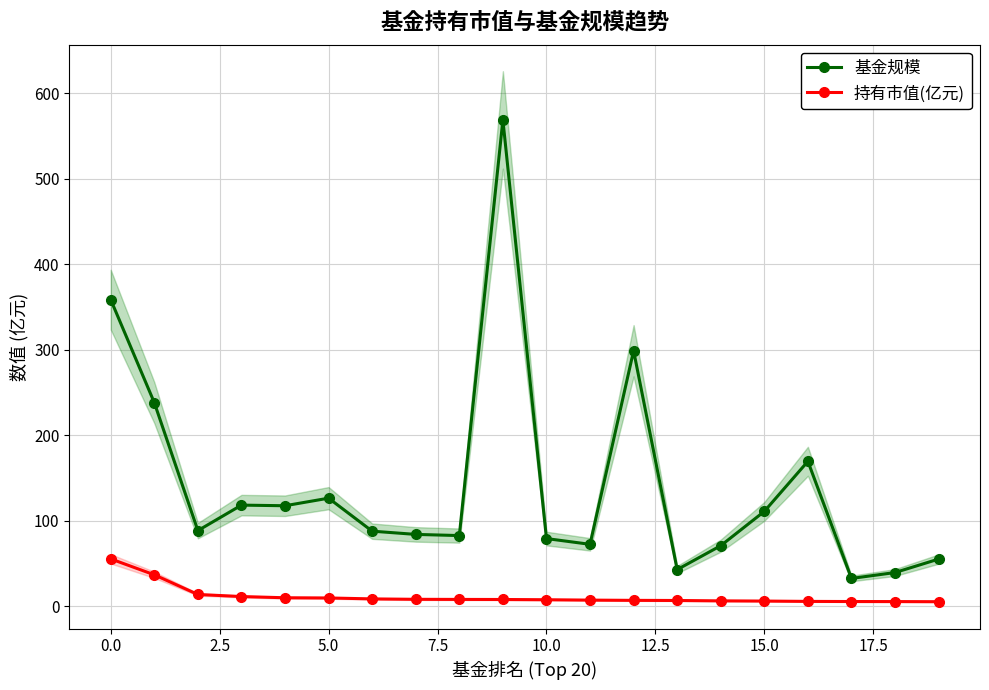

True or false: 基金规模 has more than 0 interior local peaks.

True